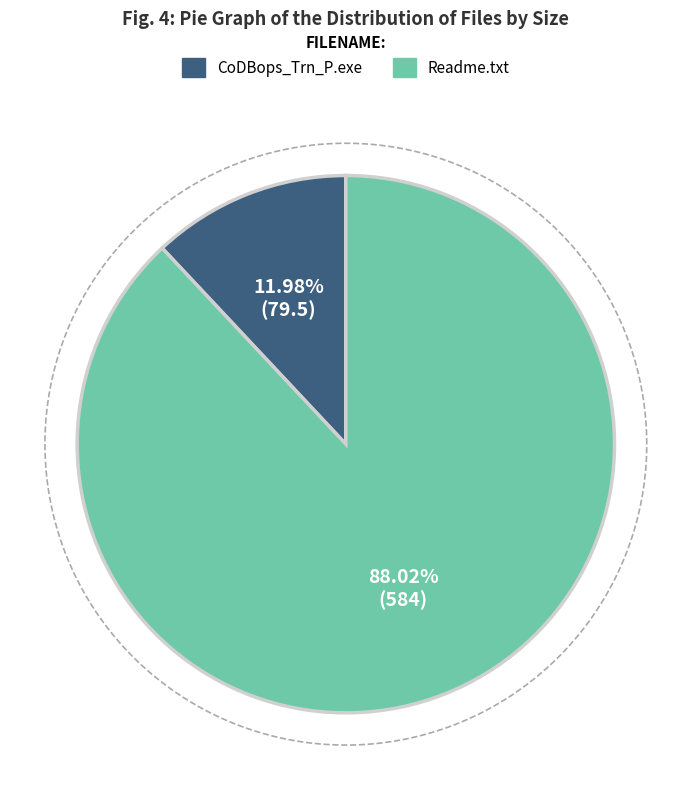

Combined, what portion of the pie is CoDBops_Trn_P.exe and Readme.txt?

100.0%